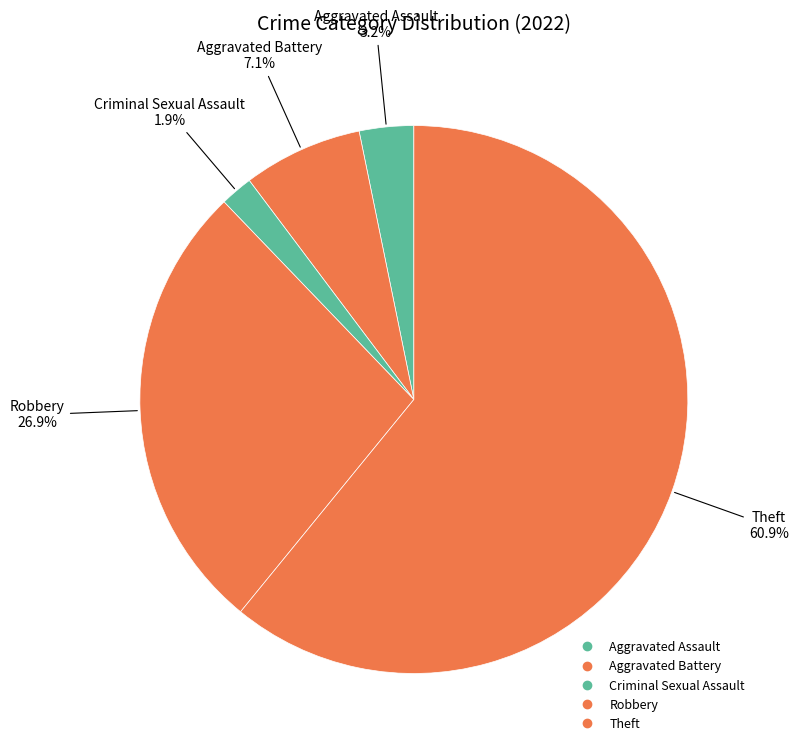

What percentage is NOT represented by Theft?

39.1%